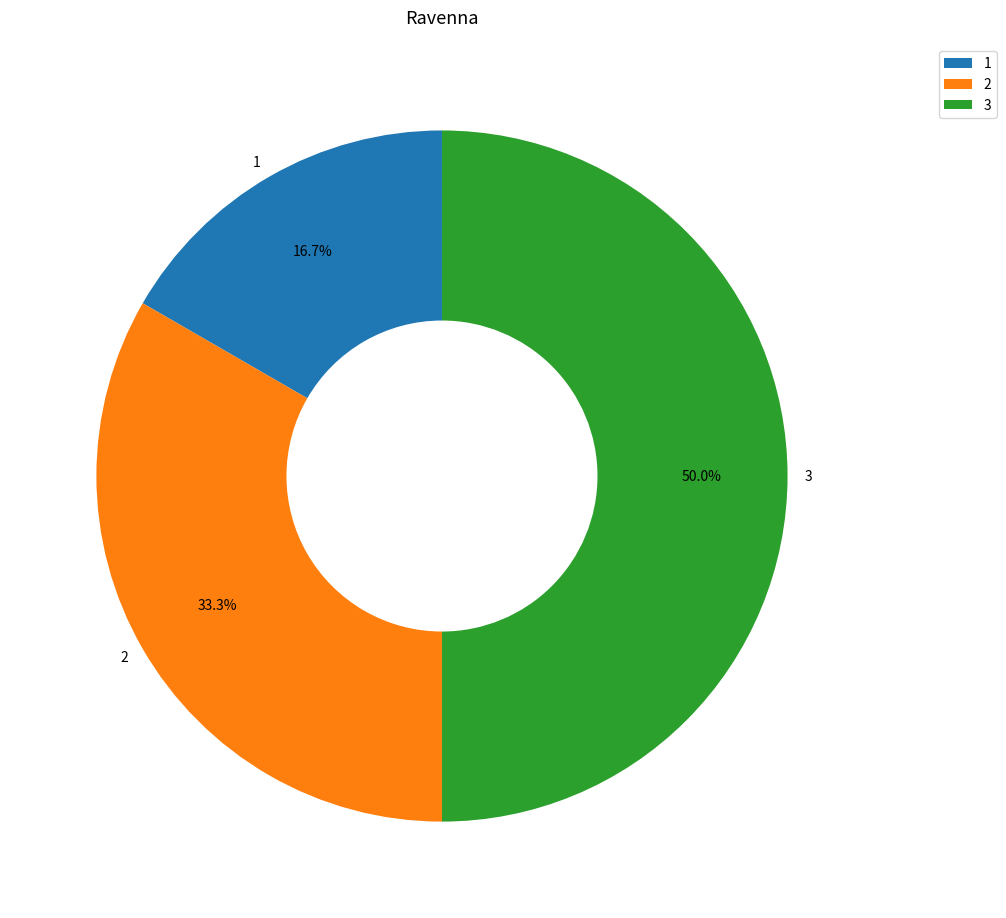

Which has a higher value, 2 or 3?

3